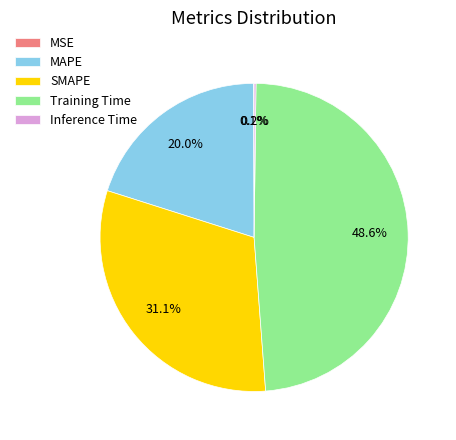

Which category has the biggest portion of the pie?

Training Time